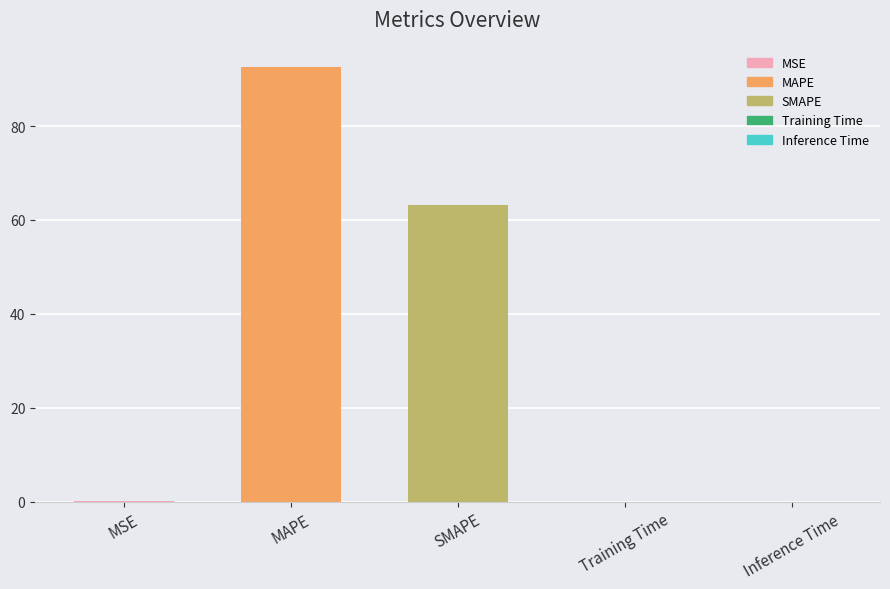

Between MAPE and MSE, which is larger?

MAPE